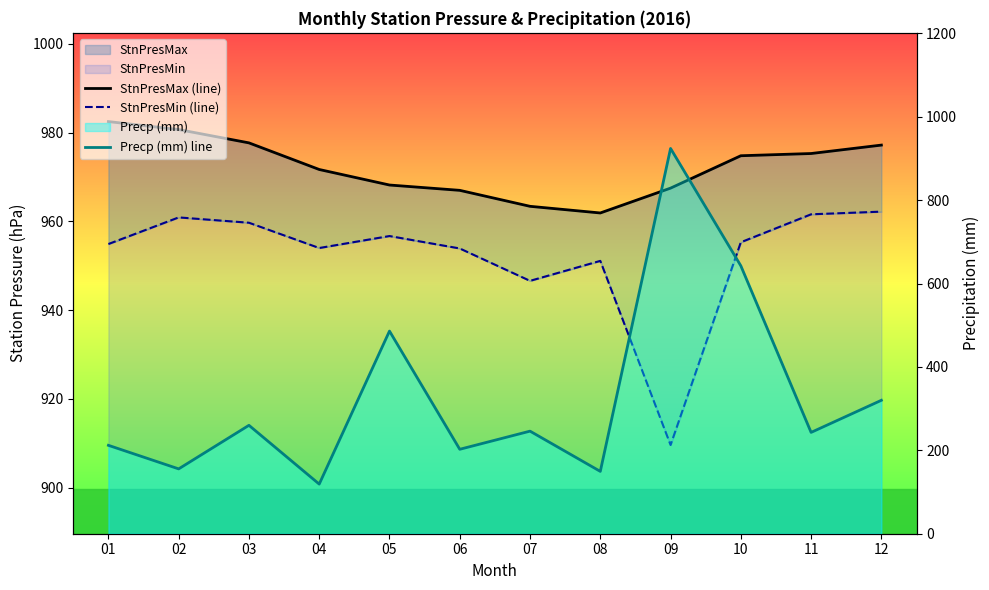

True or false: StnPresMin (line) and Precp (mm) line intersect in this chart.

True